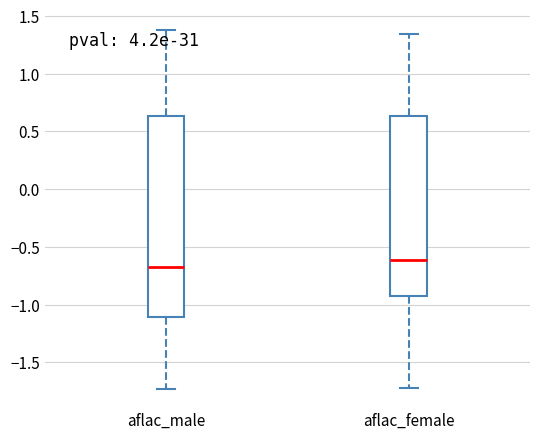

Reading left to right, transcribe this box plot: for each box, give where its median line is, the range the box spans, and where its two whiskers end, as read against the y-axis. The values are not printed on the chart, so give them approximately, as read against the axis.

aflac_male: median -0.65, box -1.10 to 0.65, whiskers -1.75 to 1.40
aflac_female: median -0.60, box -0.90 to 0.65, whiskers -1.70 to 1.35